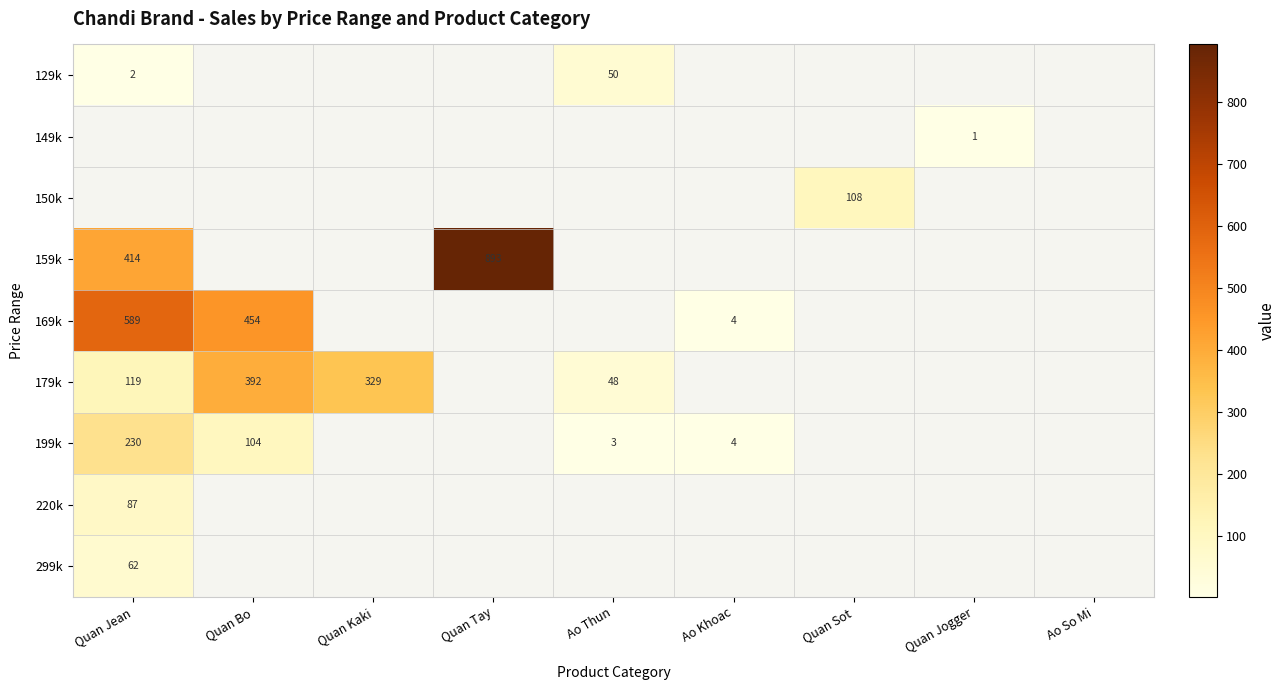

The 179k series shows 24 at Ao Thun. True or false?

False